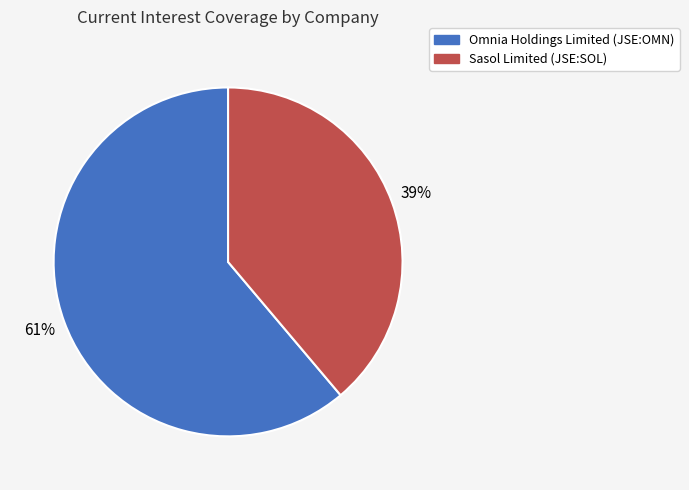

True or false: Sasol Limited (JSE:SOL) accounts for 30% of the total.

False